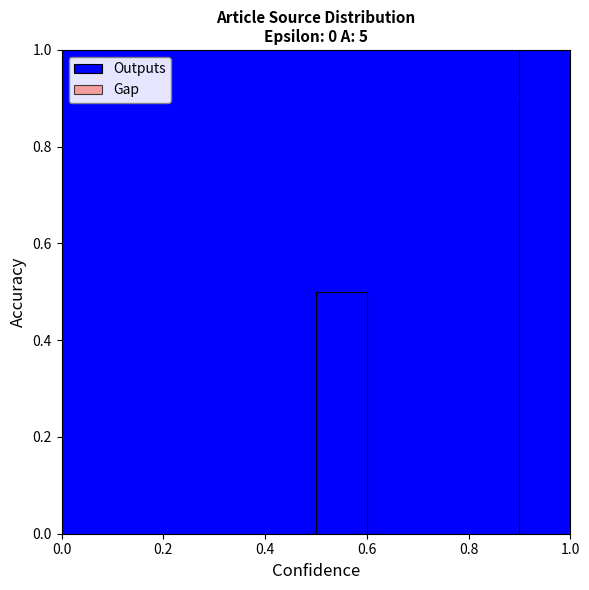

What is the greatest value displayed?

1.0